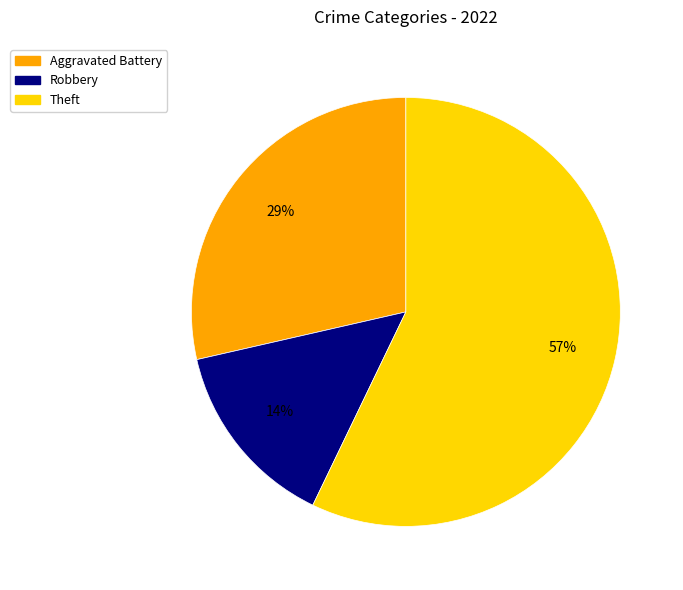

To the nearest percent, what is the average slice percentage?

33%